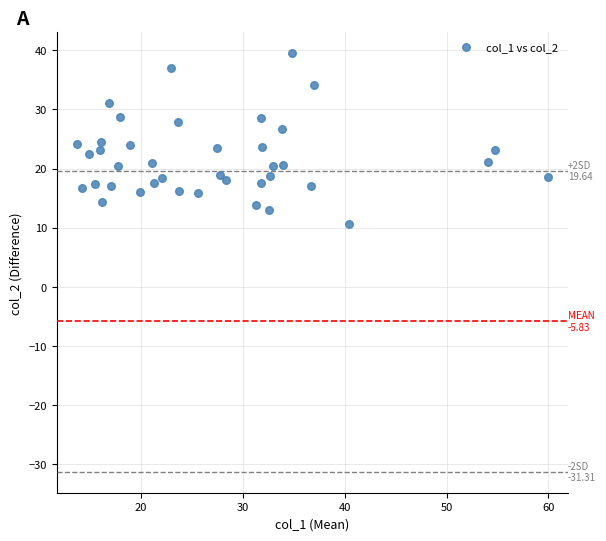

What is the range of X values (max minus min)?

46.2